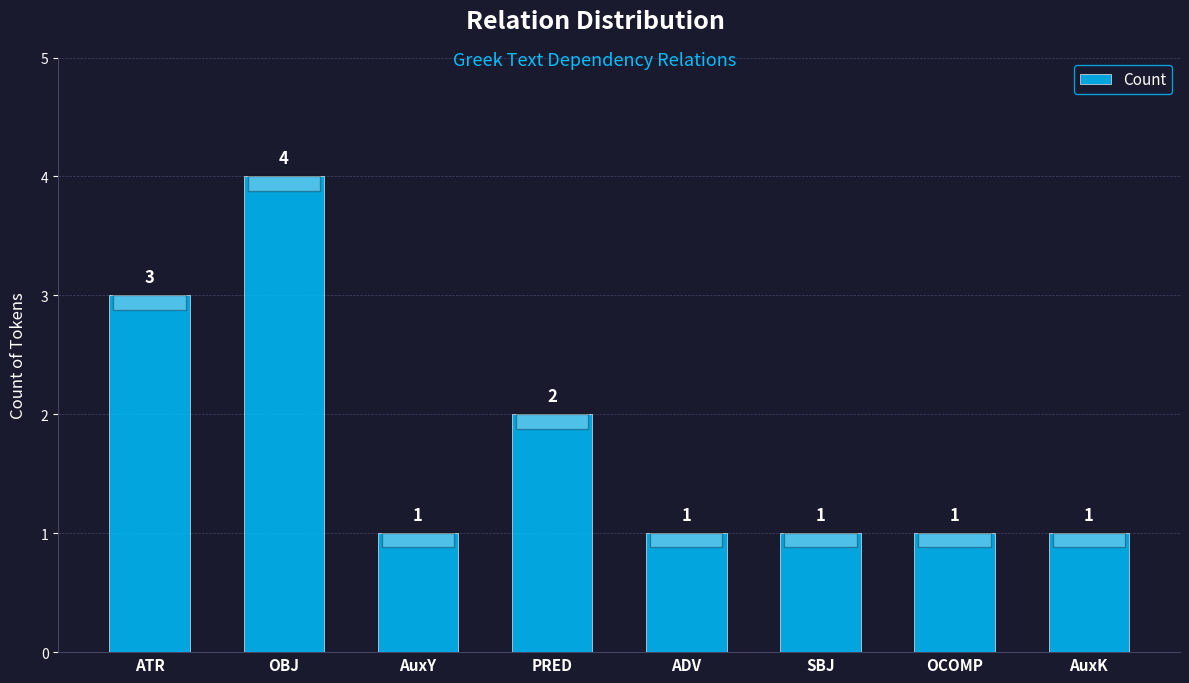

Reading right to left, list all the values displayed in this chart.

AuxK=1	OCOMP=1	SBJ=1	ADV=1	PRED=2	AuxY=1	OBJ=4	ATR=3